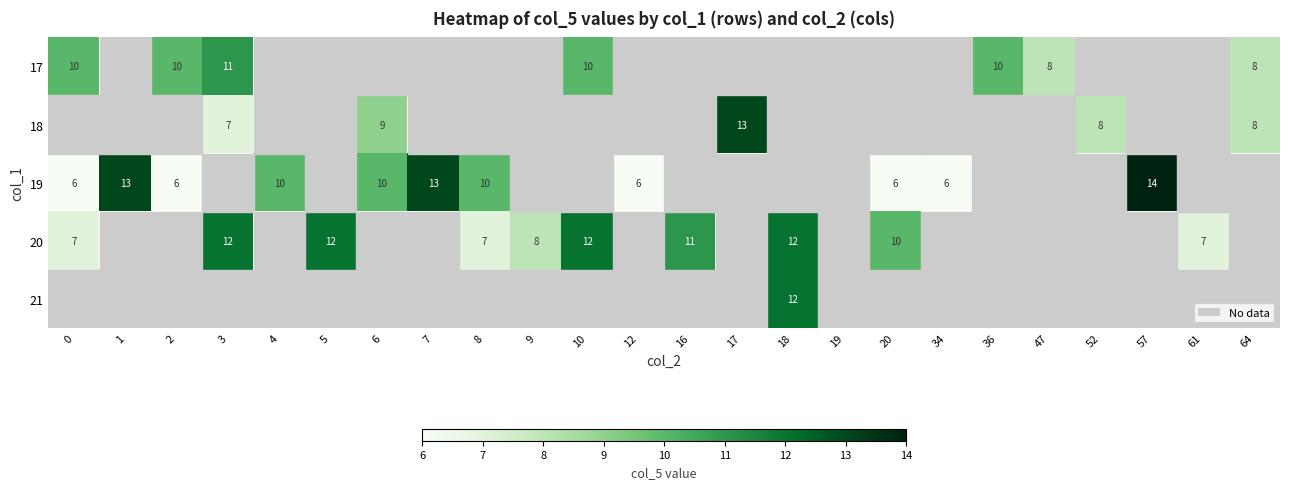

Is it true that 17 equals 8 at 64?

True